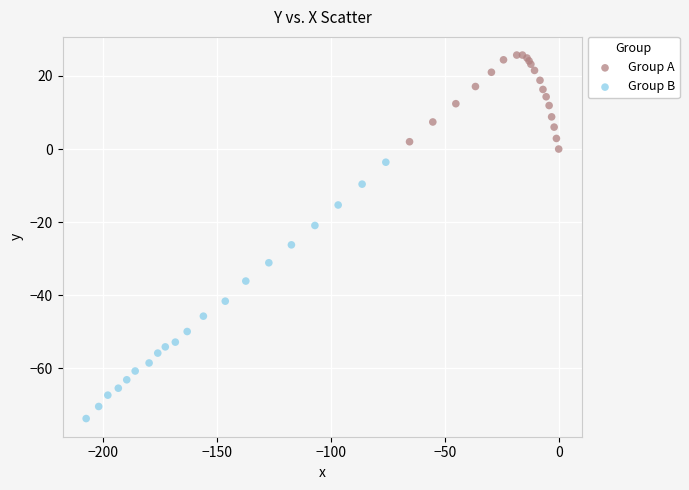

Which series reaches the minimum Y coordinate?

Group B